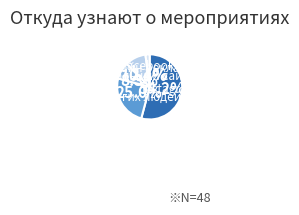

Which slice is the largest?

Instagram